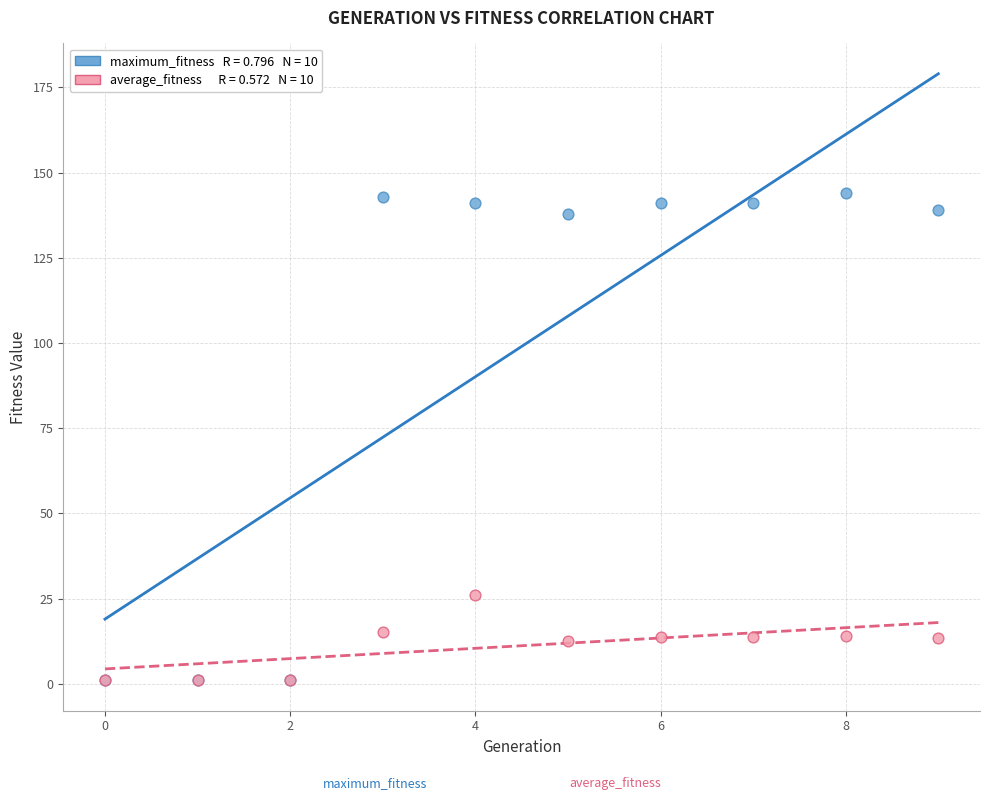

Across all series, what Y value is closest to 72?

26.1